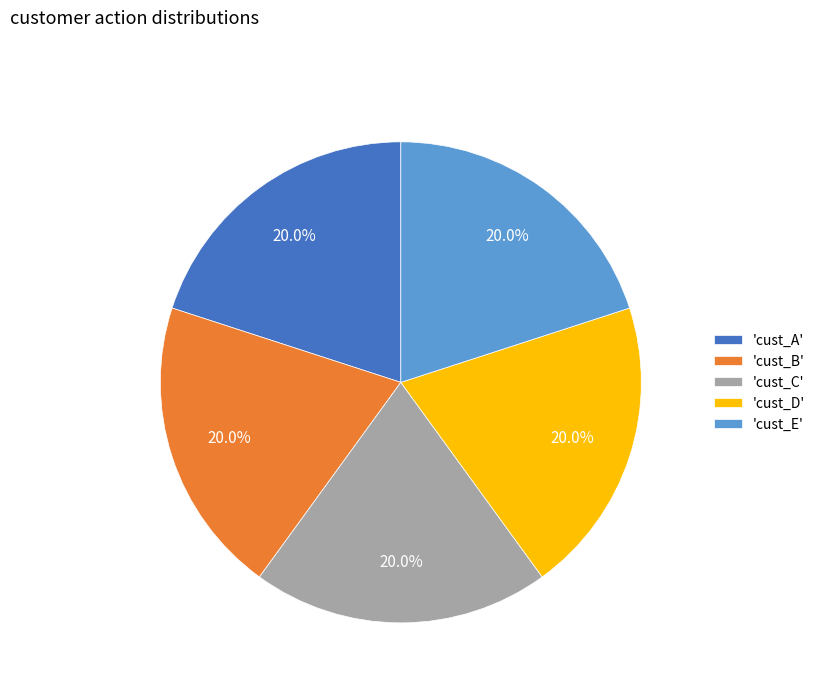

Is 'cust_A' the majority of the pie?

No